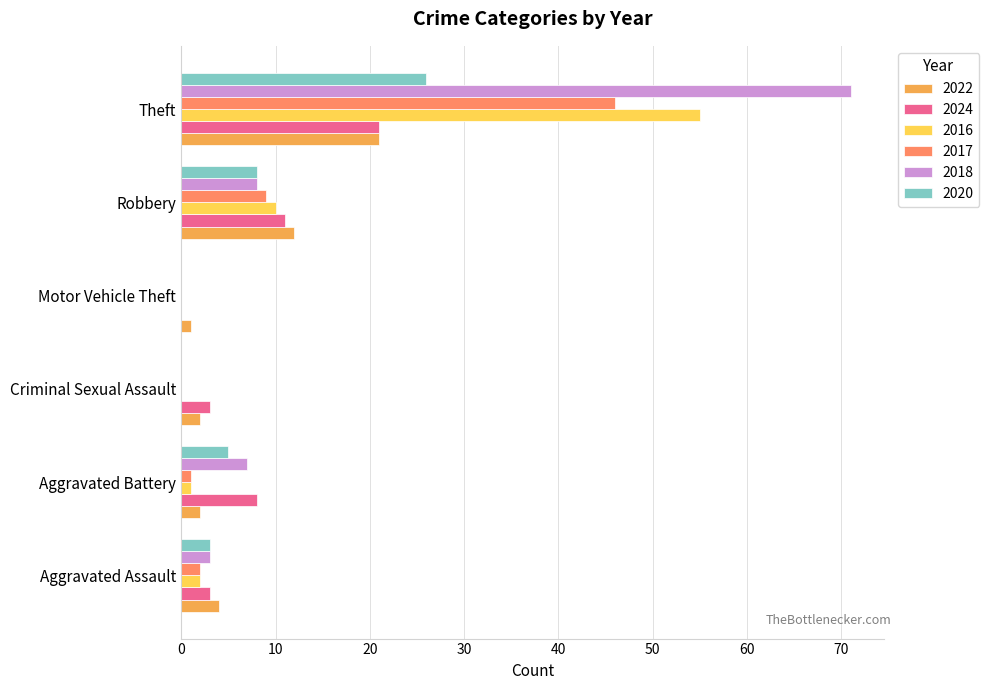

Is the value of 2017 at Criminal Sexual Assault greater than the value of 2022 at Robbery?

No